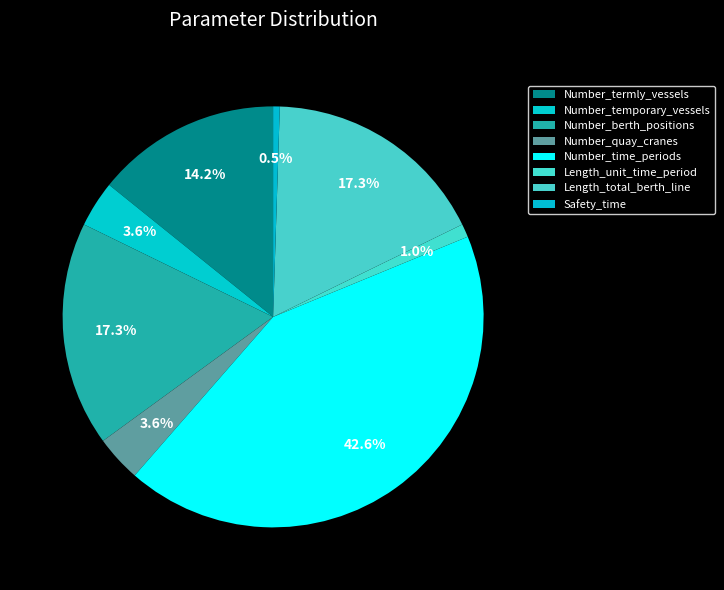

How many segments does this pie chart have?

8